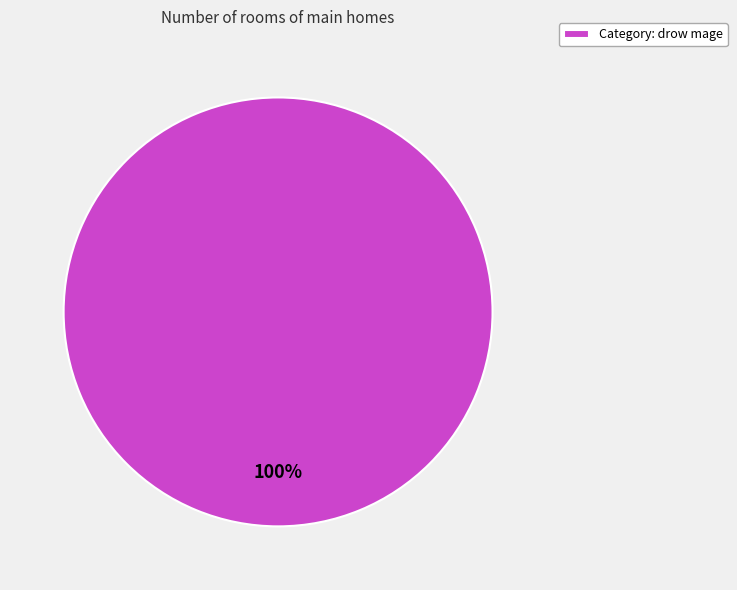

To the nearest percent, what percentage of the pie is Category: drow mage?

100%